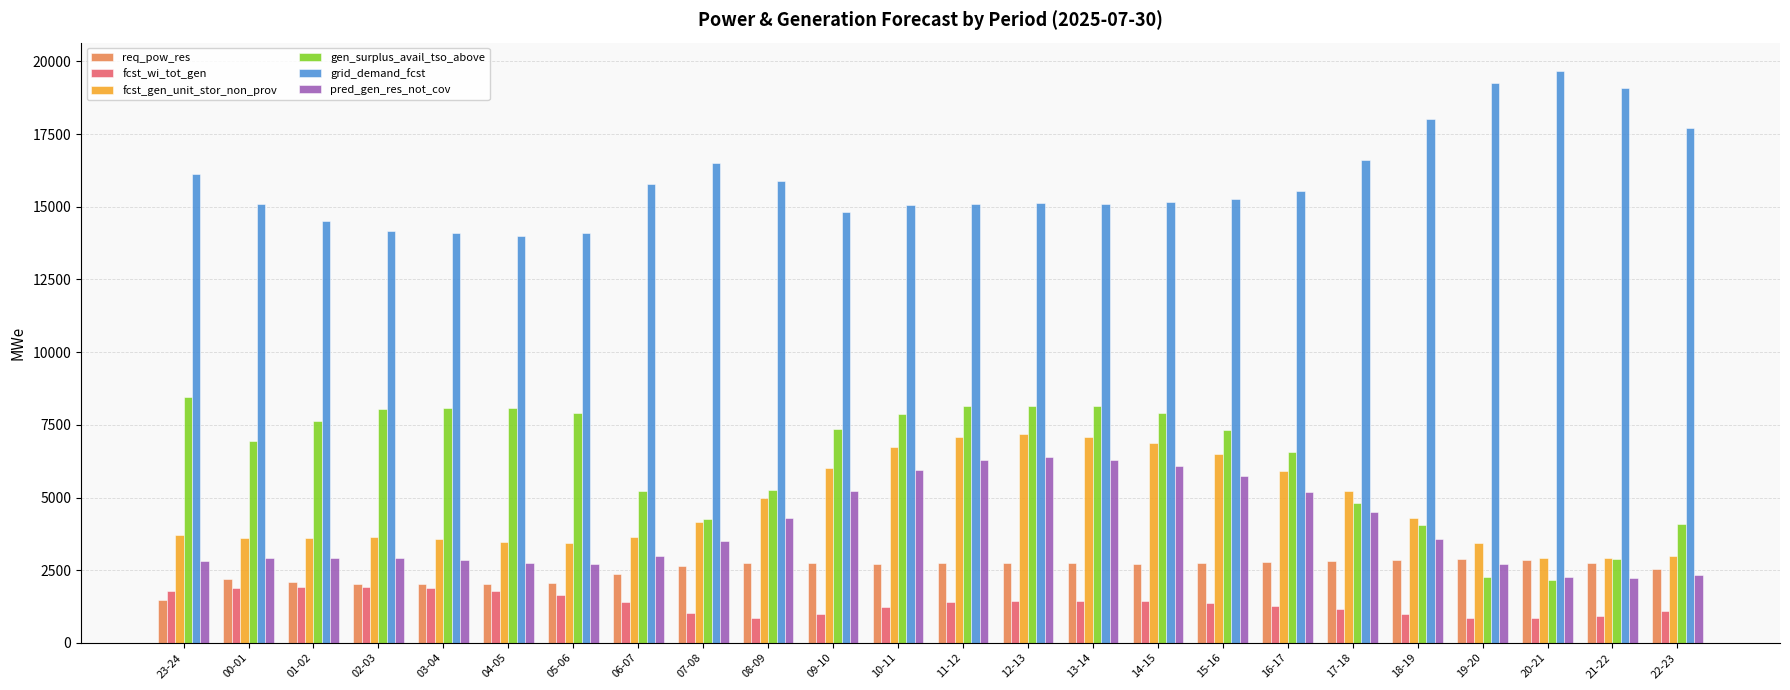

What is the difference between the highest and lowest values at 14-15?

13728